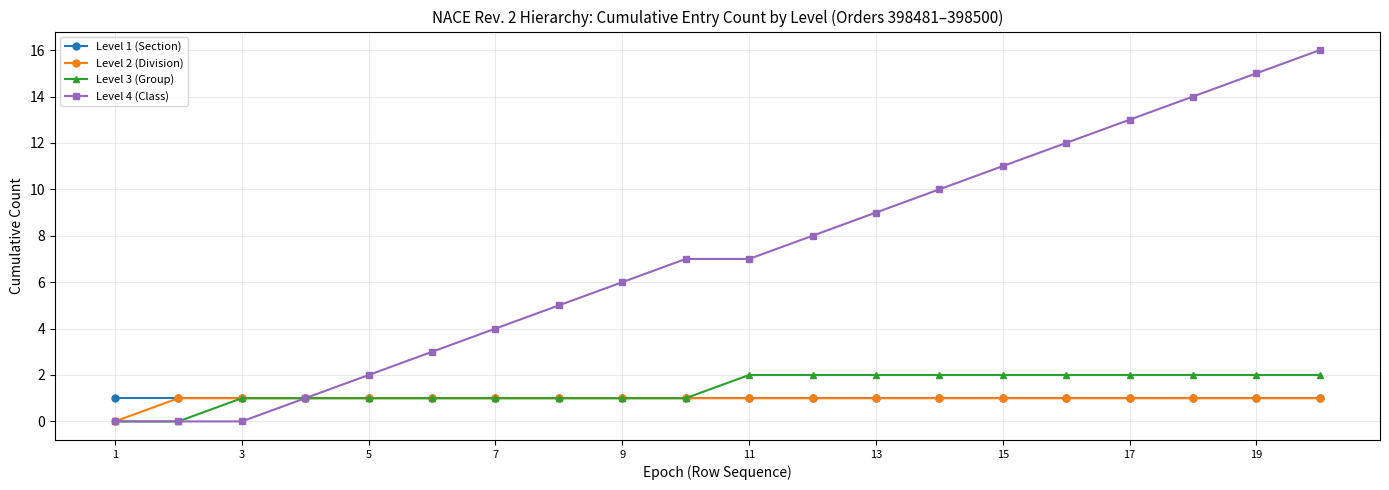

What are all the series names shown in the legend?

Level 1 (Section), Level 2 (Division), Level 3 (Group), Level 4 (Class)